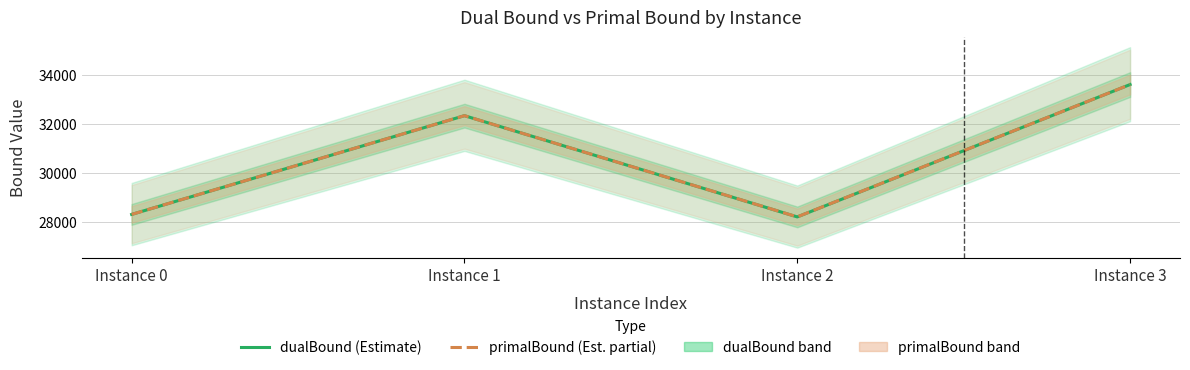

At which category is the sum across all series the highest?

Instance 3